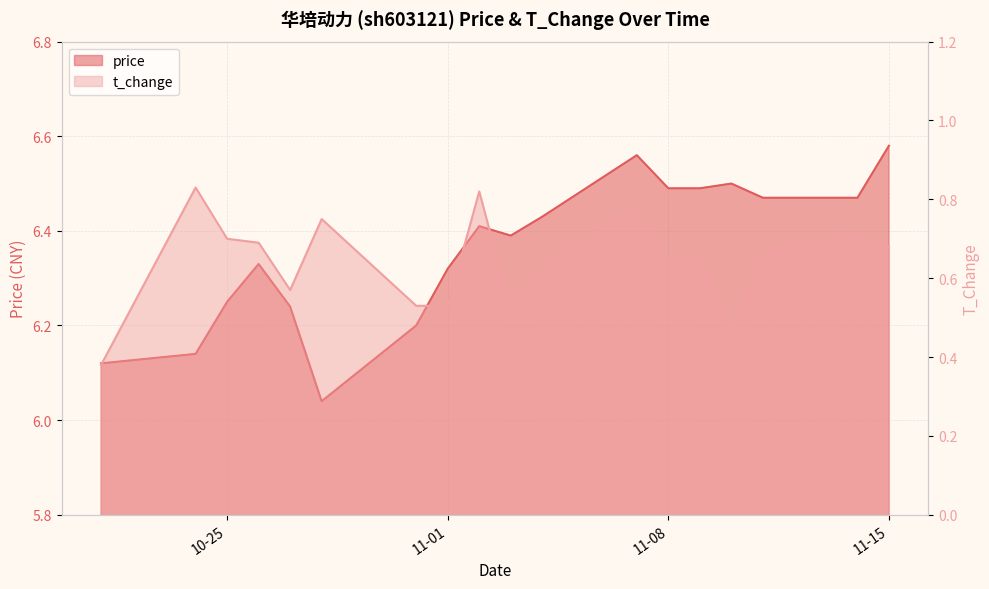

What is the spread (max minus min) of values at 2022-11-09?

5.8